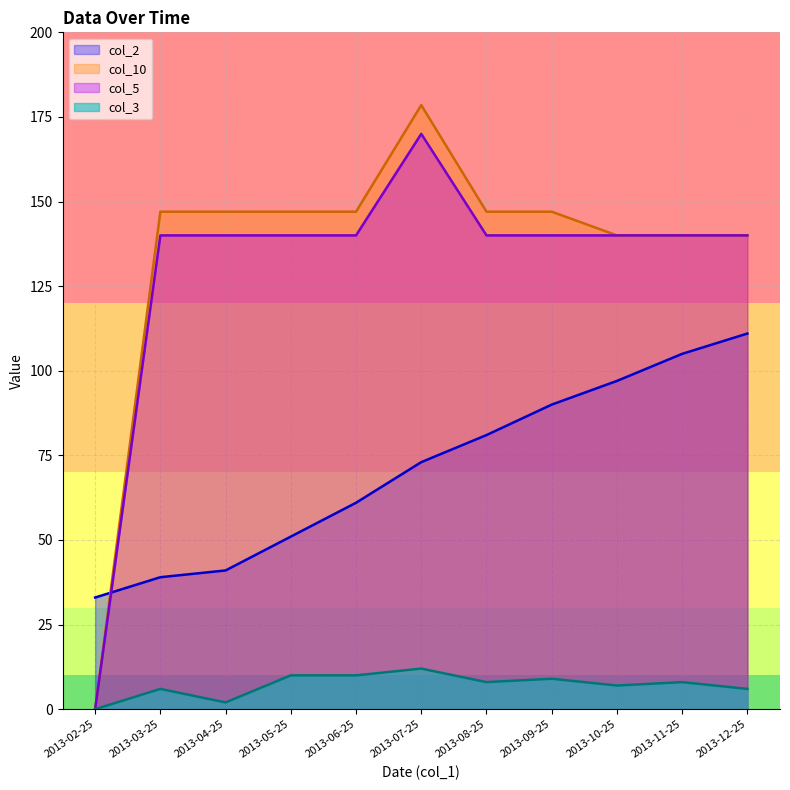

Reading left to right, transcribe all the data shown in this chart.

col_2: 2013-02-25=33.0	2013-03-25=39.0	2013-04-25=41.0	2013-05-25=51.0	2013-06-25=61.0	2013-07-25=73.0	2013-08-25=81.0	2013-09-25=90.0	2013-10-25=97.0	2013-11-25=105.0	2013-12-25=111.0
col_3: 2013-02-25=0.0	2013-03-25=6.0	2013-04-25=2.0	2013-05-25=10.0	2013-06-25=10.0	2013-07-25=12.0	2013-08-25=8.0	2013-09-25=9.0	2013-10-25=7.0	2013-11-25=8.0	2013-12-25=6.0
col_5: 2013-02-25=0.0	2013-03-25=140.0	2013-04-25=140.0	2013-05-25=140.0	2013-06-25=140.0	2013-07-25=170.0	2013-08-25=140.0	2013-09-25=140.0	2013-10-25=140.0	2013-11-25=140.0	2013-12-25=140.0
col_10: 2013-02-25=0.0	2013-03-25=147.0	2013-04-25=147.0	2013-05-25=147.0	2013-06-25=147.0	2013-07-25=178.5	2013-08-25=147.0	2013-09-25=147.0	2013-10-25=140.0	2013-11-25=140.0	2013-12-25=140.0